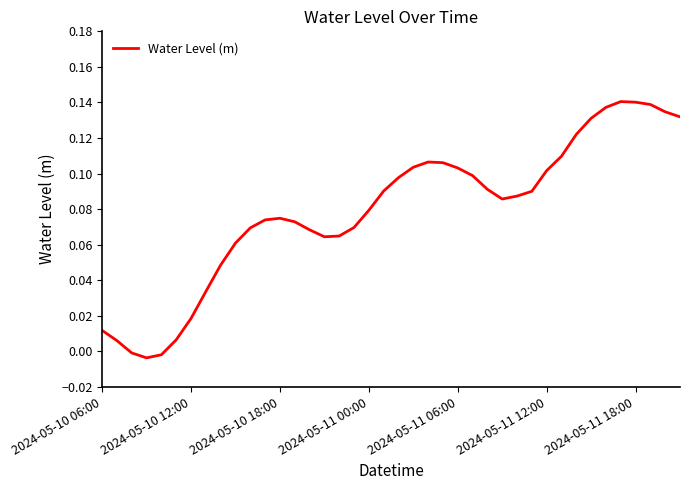

Is this an area chart (filled region under the line)?

No